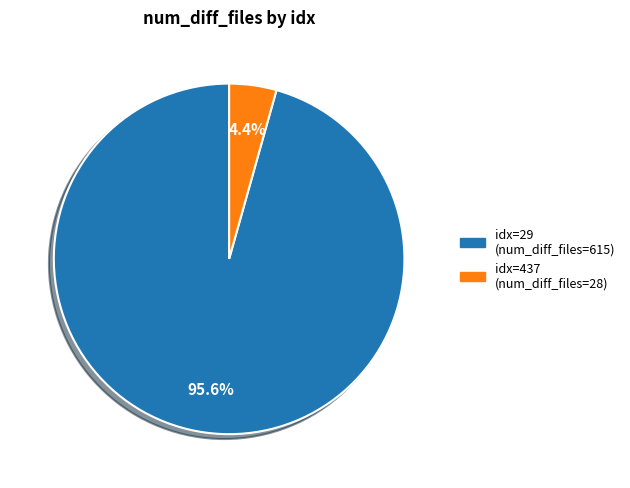

To the nearest percent, what portion does 437 represent?

4%